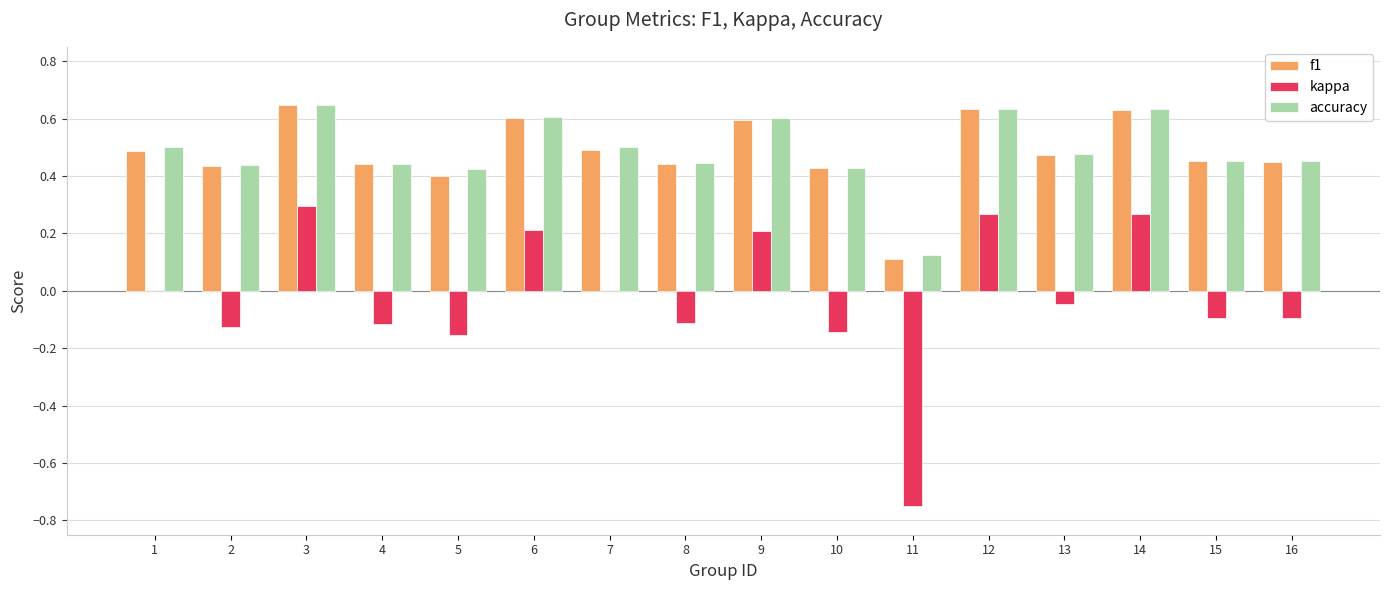

What is the sum of all kappa values?

-0.4